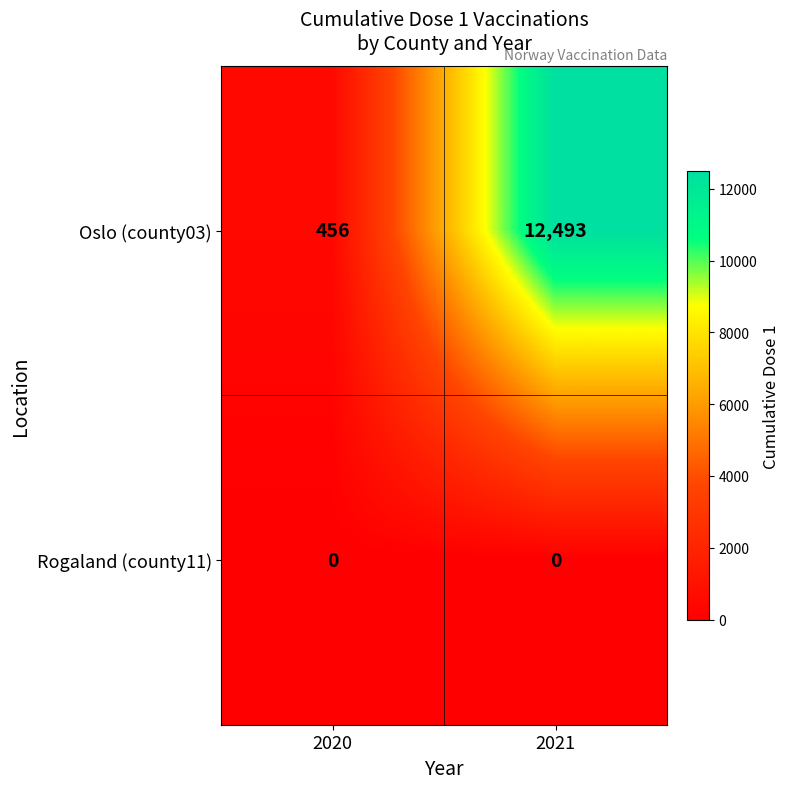

The Oslo (county03) series shows 12493 at 2021. True or false?

True